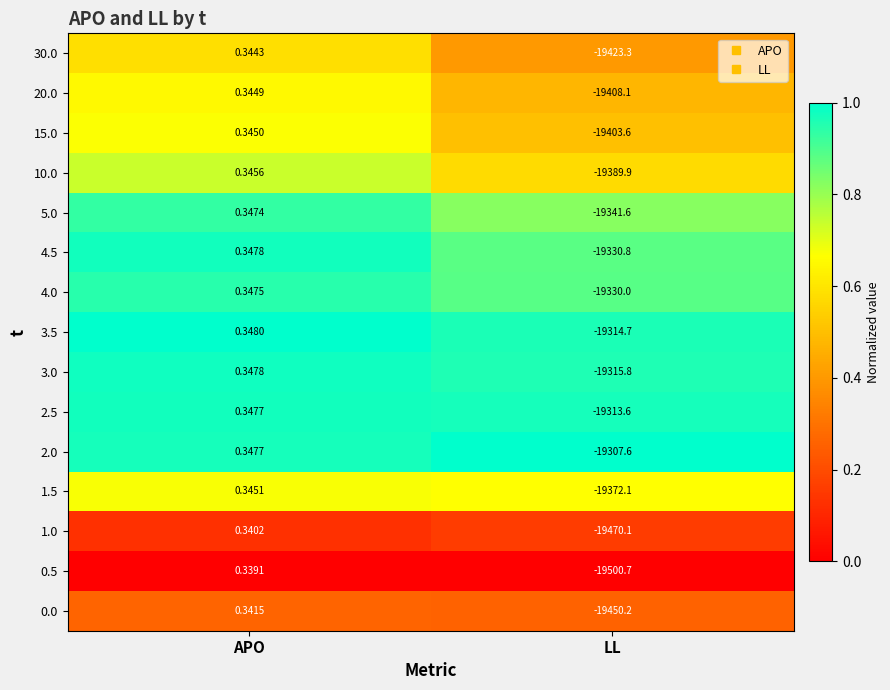

List the labels in order of 3.0 value, smallest first.

LL, APO